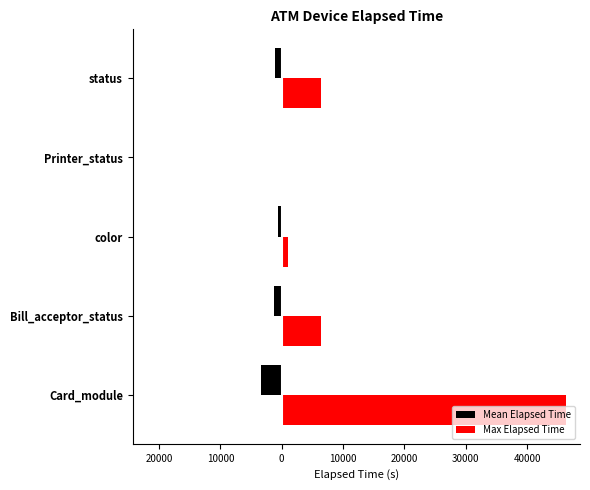

Reading left to right, extract all data points from this chart.

Mean Elapsed Time: -3420.8	-1183.0	-570.0	-48.8	-1036.7
Max Elapsed Time: 46291.0	6435.0	1035.0	105.0	6435.0